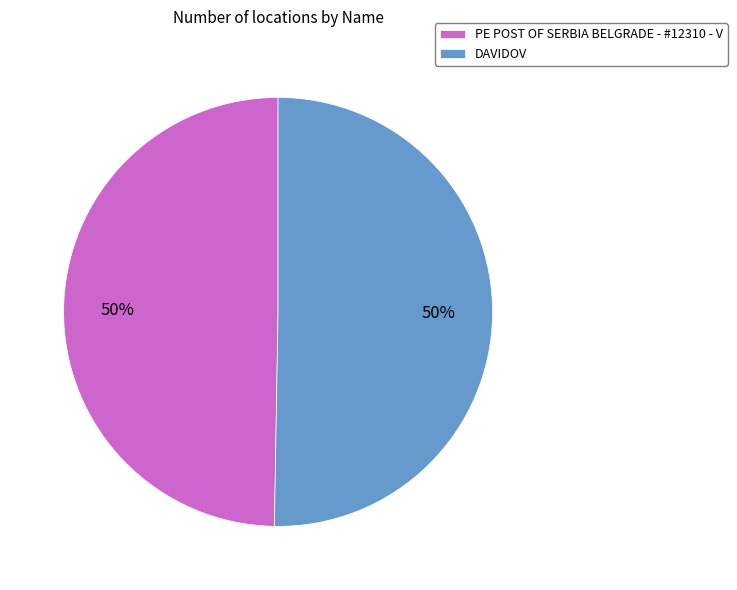

To the nearest percent, what is the average slice percentage?

50%